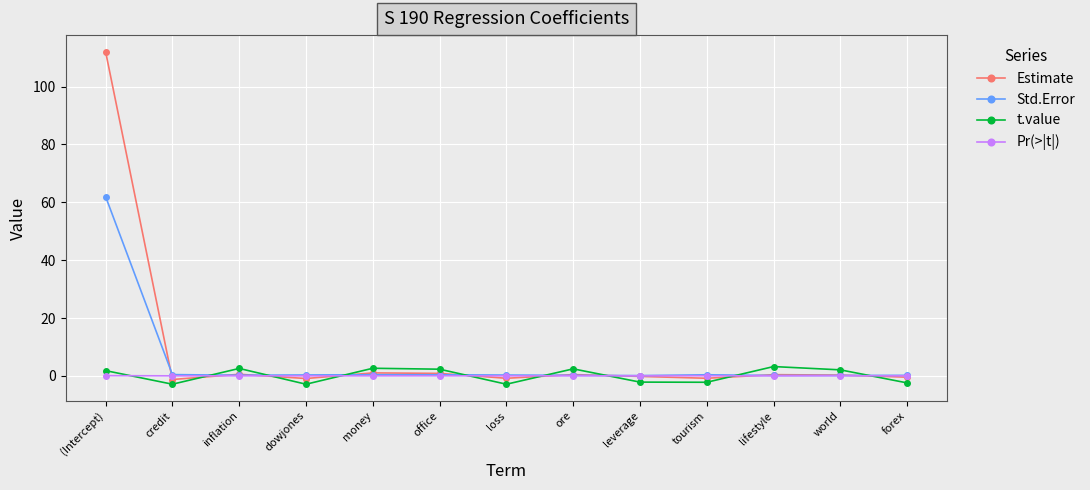

At how many categories does at least one series exceed 23?

1